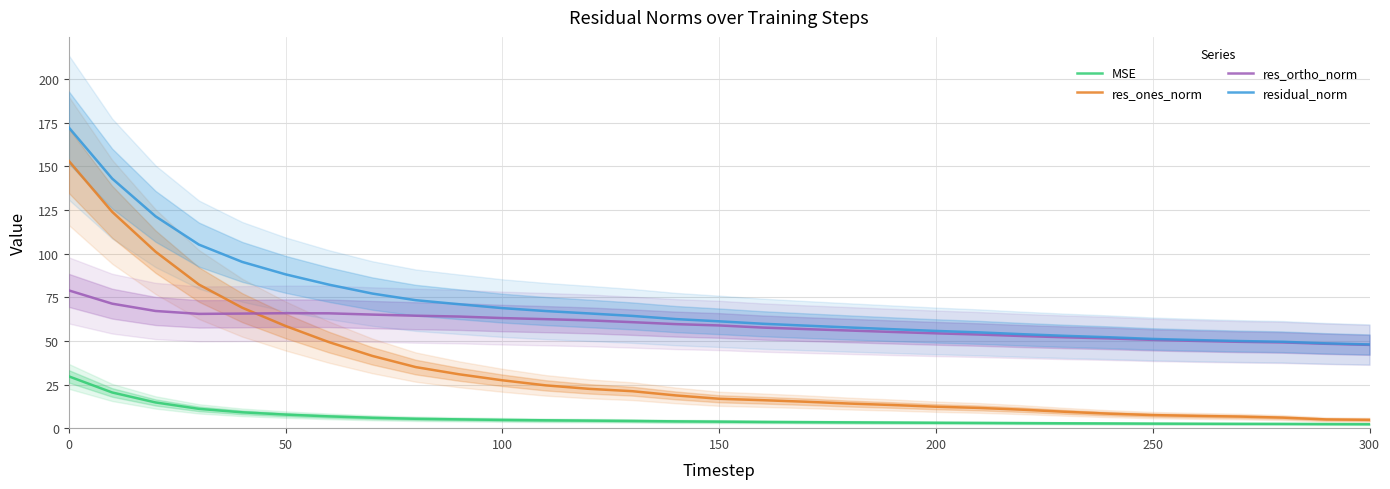

Reading left to right, extract all data points from this chart.

MSE: 29.7	20.5	14.7	11.1	9.1	7.8	6.8	6.0	5.4	5.0	4.7	4.5	4.3	4.1	3.9	3.7	3.6	3.5	3.3	3.2	3.1	3.0	2.9	2.8	2.7	2.6	2.5	2.5	2.5	2.4	2.3
res_ones_norm: 153.1	124.0	101.1	82.3	69.0	58.5	49.3	41.4	35.0	30.9	27.4	24.5	22.5	21.2	18.8	16.8	16.0	15.1	14.1	13.3	12.3	11.6	10.6	9.4	8.3	7.5	7.0	6.7	6.0	5.0	4.8
res_ortho_norm: 78.9	71.3	67.2	65.5	65.7	65.9	65.8	65.1	64.4	64.0	63.1	62.5	61.8	60.7	59.6	58.9	57.7	56.8	56.0	55.1	54.3	53.6	52.8	52.1	51.4	50.6	50.0	49.5	49.1	48.3	47.7
residual_norm: 172.3	143.0	121.4	105.2	95.3	88.1	82.2	77.1	73.3	71.0	68.8	67.1	65.7	64.3	62.5	61.2	59.8	58.8	57.7	56.7	55.7	54.9	53.8	52.9	52.1	51.1	50.5	49.9	49.5	48.6	48.0